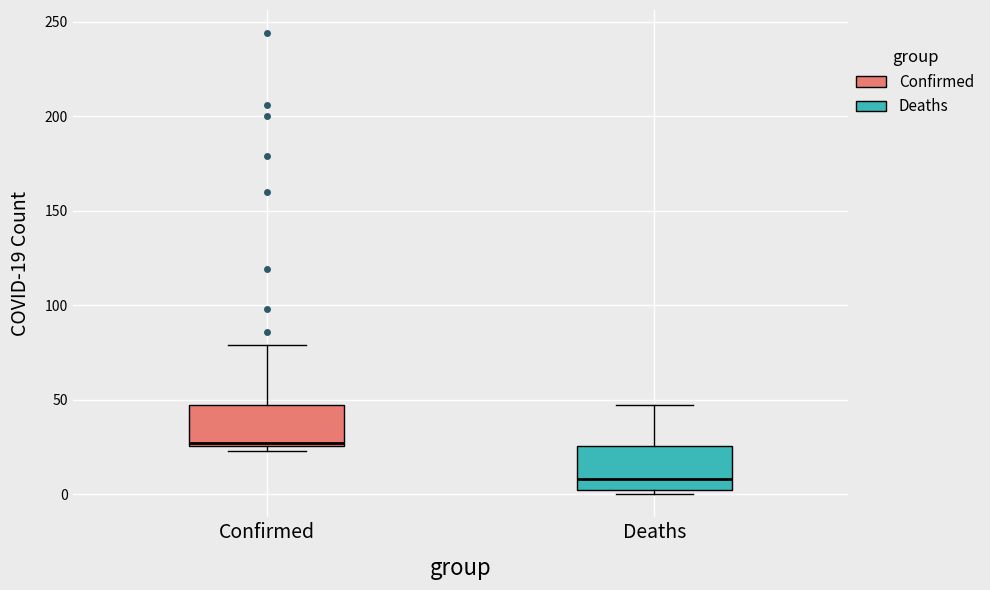

Where is the upper edge of the box for Deaths on the y-axis? The values are not printed on the chart, so give them approximately, as read against the axis.

25